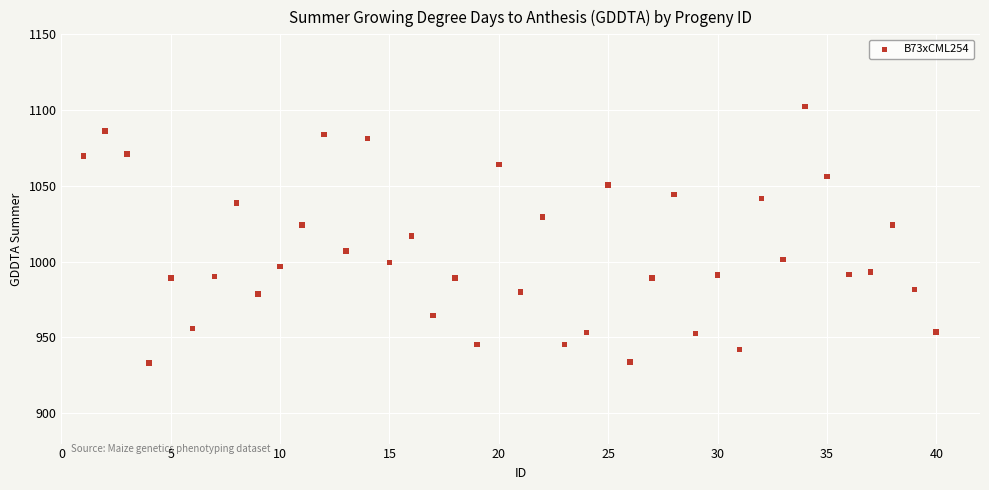

What is the range of Y values (max minus min)?

169.1